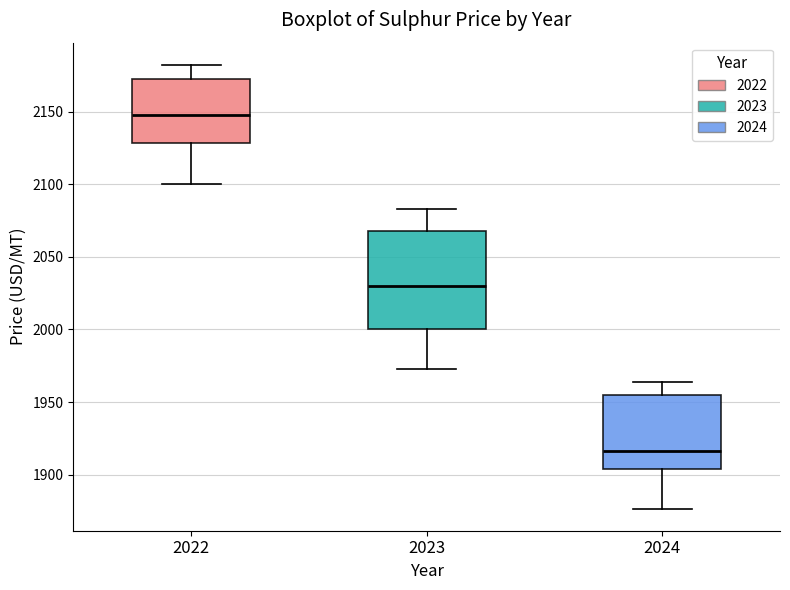

Reading left to right, transcribe this box plot: for each box, give where its median line is, the range the box spans, and where its two whiskers end, as read against the y-axis. The values are not printed on the chart, so give them approximately, as read against the axis.

2022: median 2145, box 2130 to 2170, whiskers 2100 to 2180
2023: median 2030, box 2000 to 2070, whiskers 1975 to 2085
2024: median 1915, box 1905 to 1955, whiskers 1875 to 1965